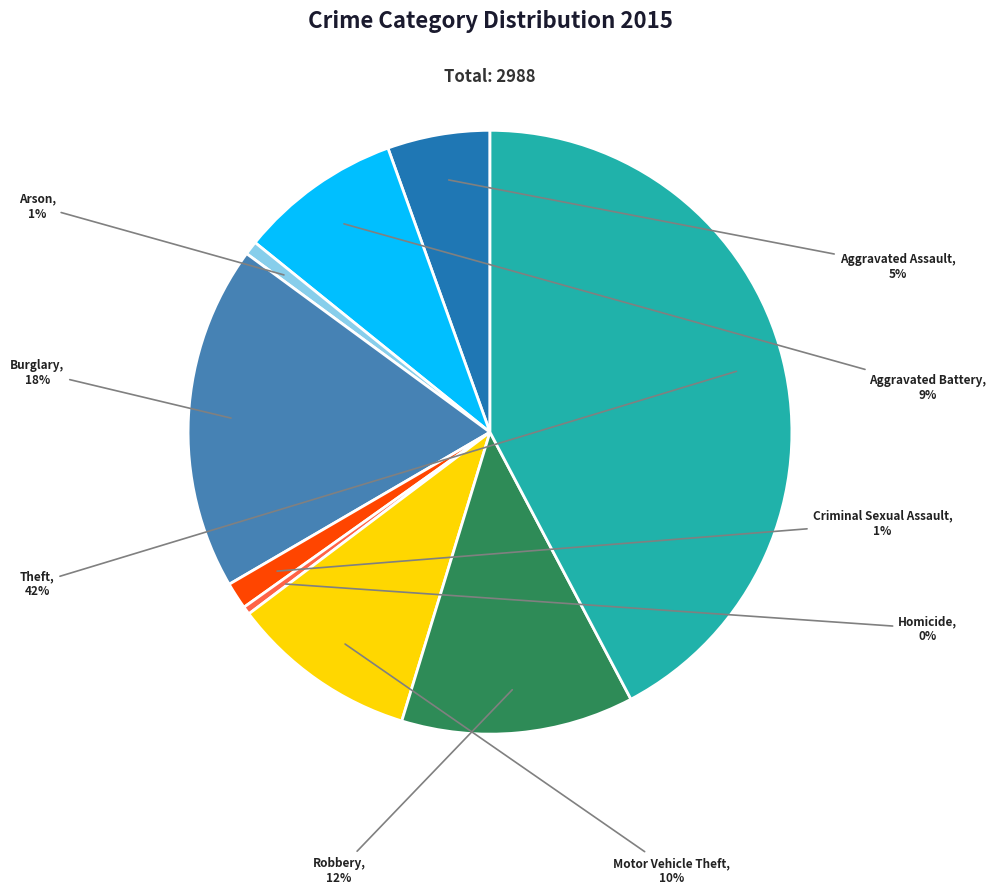

To the nearest percent, what is the difference between the Aggravated Assault and Homicide slice percentages?

5%